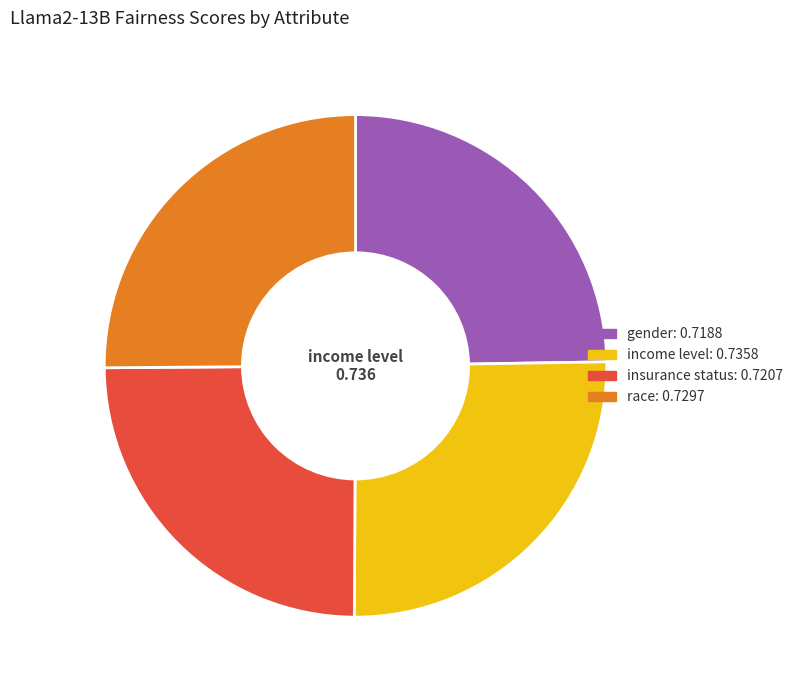

Count the number of slices in the pie.

4